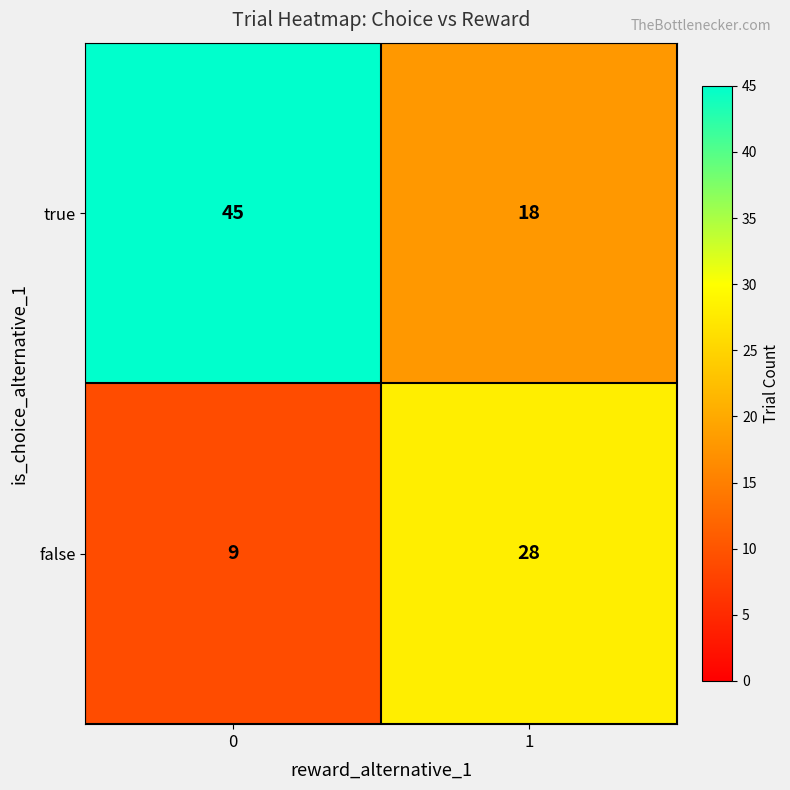

What value does the true series have at 1?

18